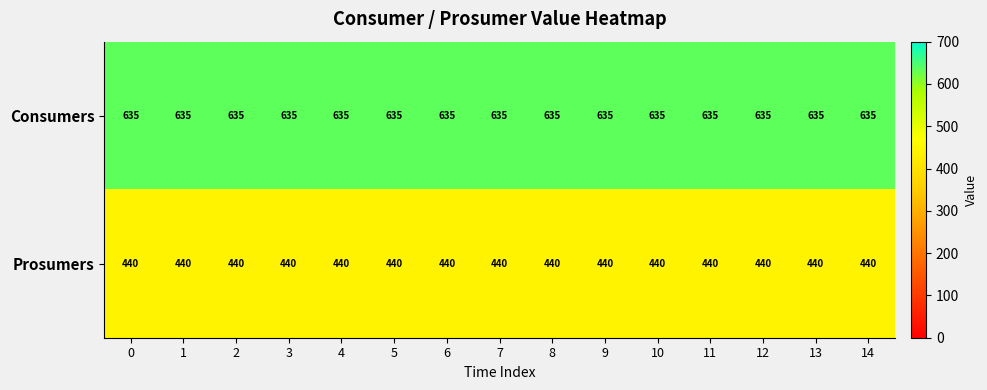

What is the average value of the Consumers series?

635